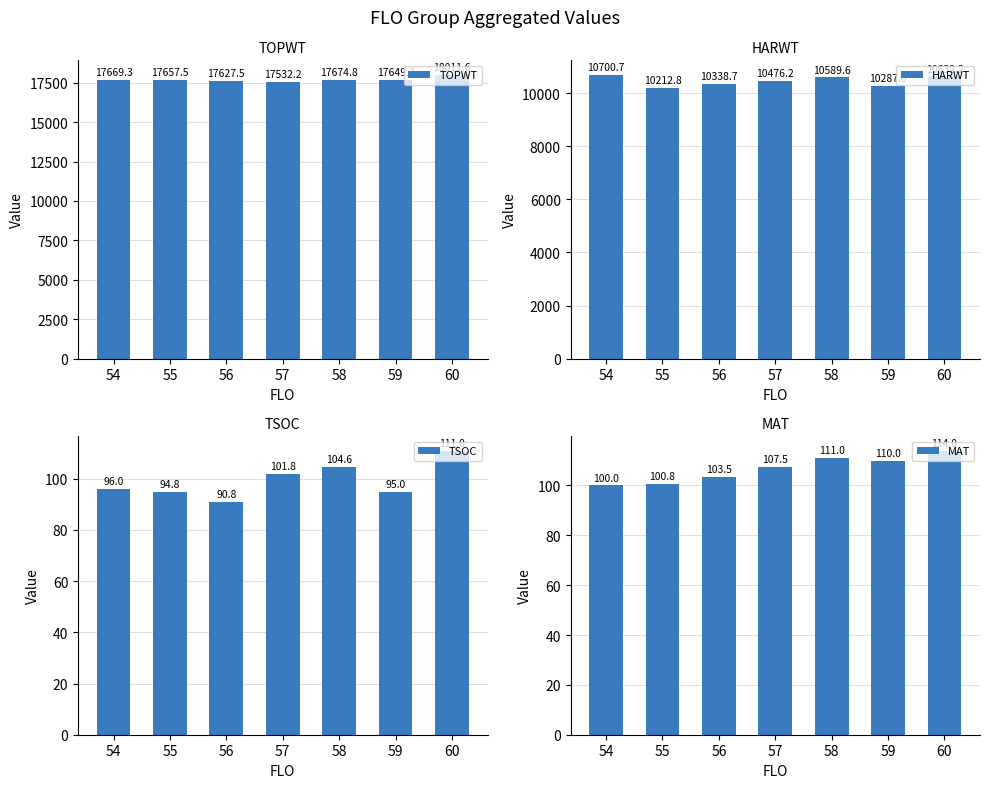

What is the total value across all series at 54?

28566.0